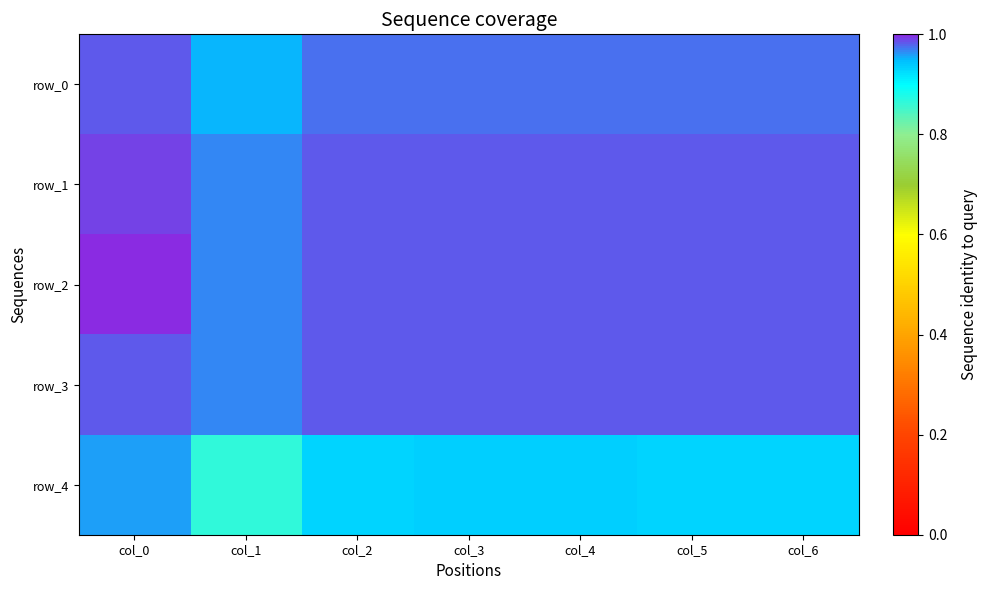

Count the row_1 values in the range 0 to 1.

7